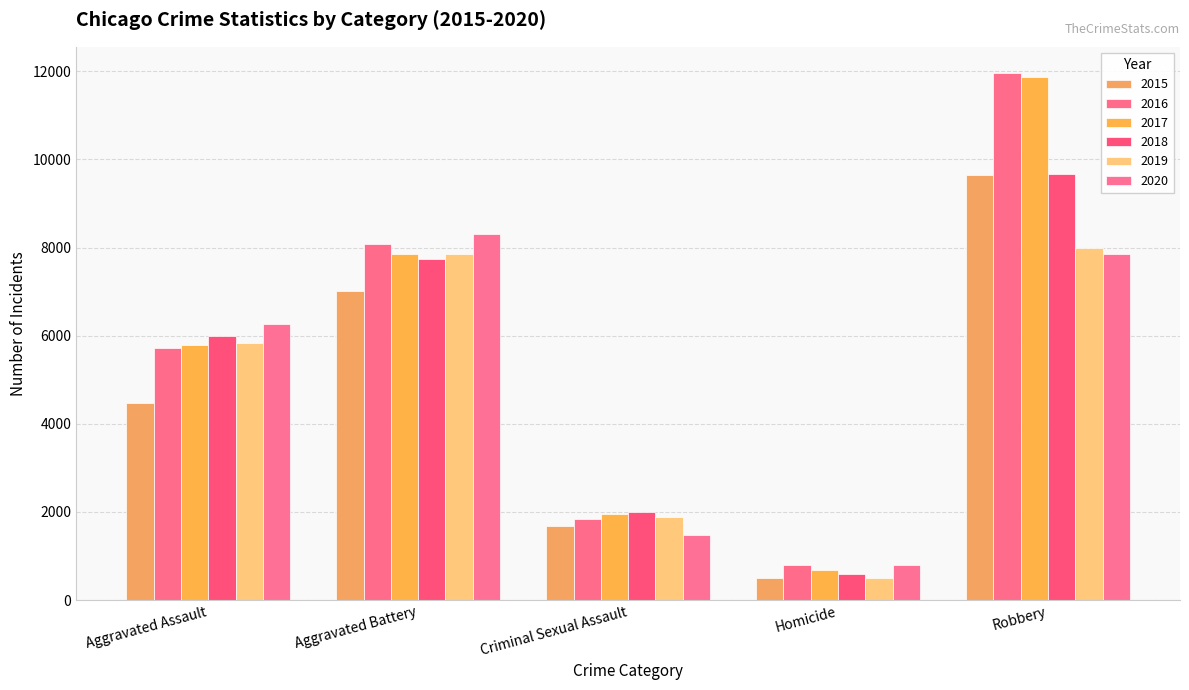

The 2018 series shows 589 at Homicide. True or false?

True